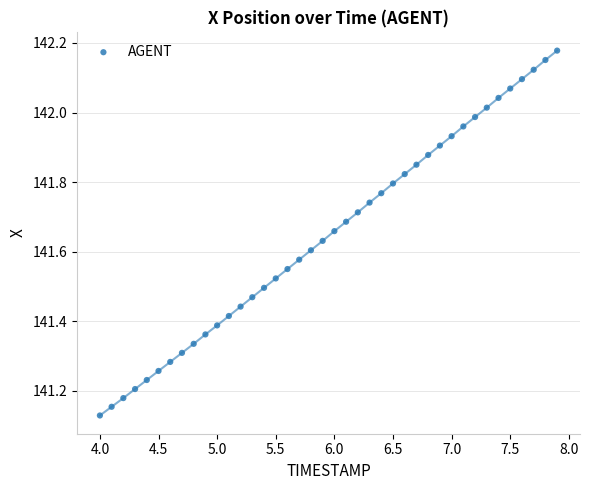

What is the range of X values (max minus min)?

3.9